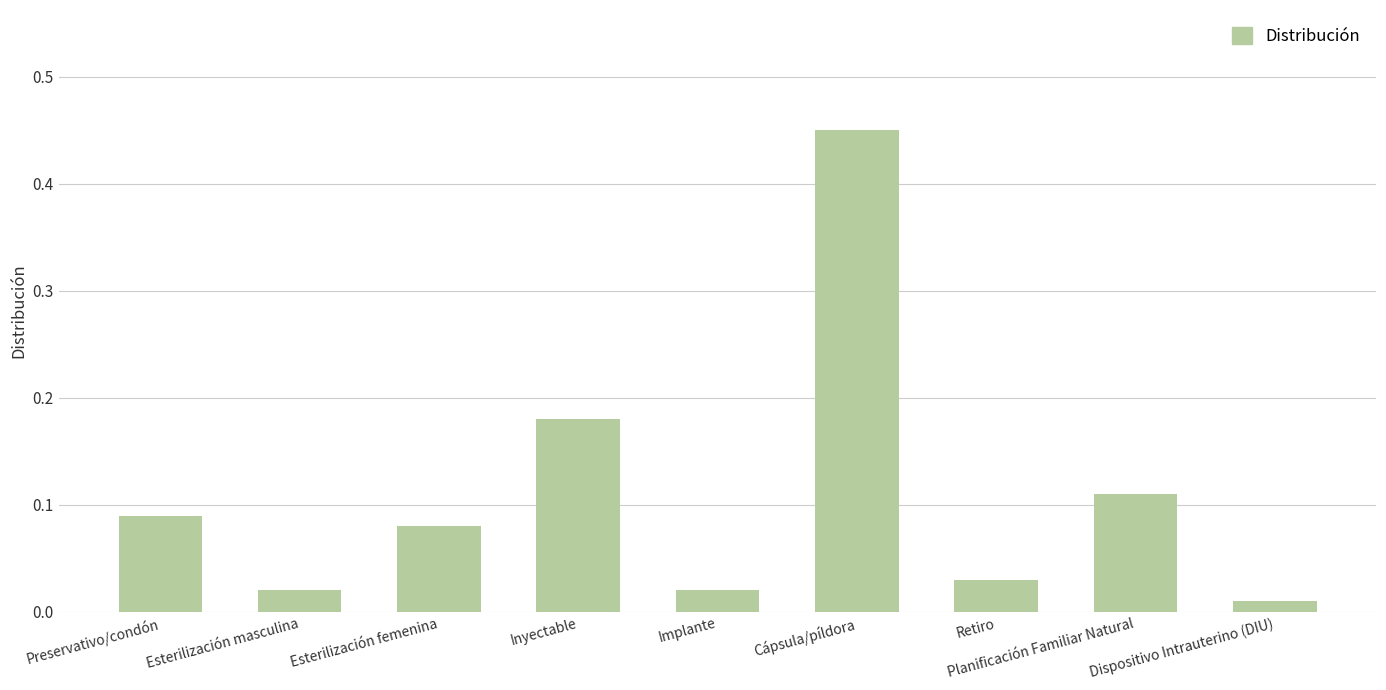

Between Esterilización masculina and Retiro, which is larger?

Retiro